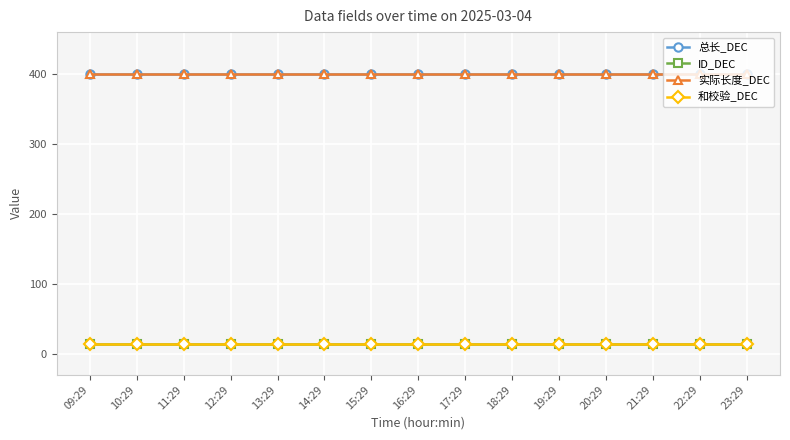

What is the sum of all 和校验_DEC values?

210